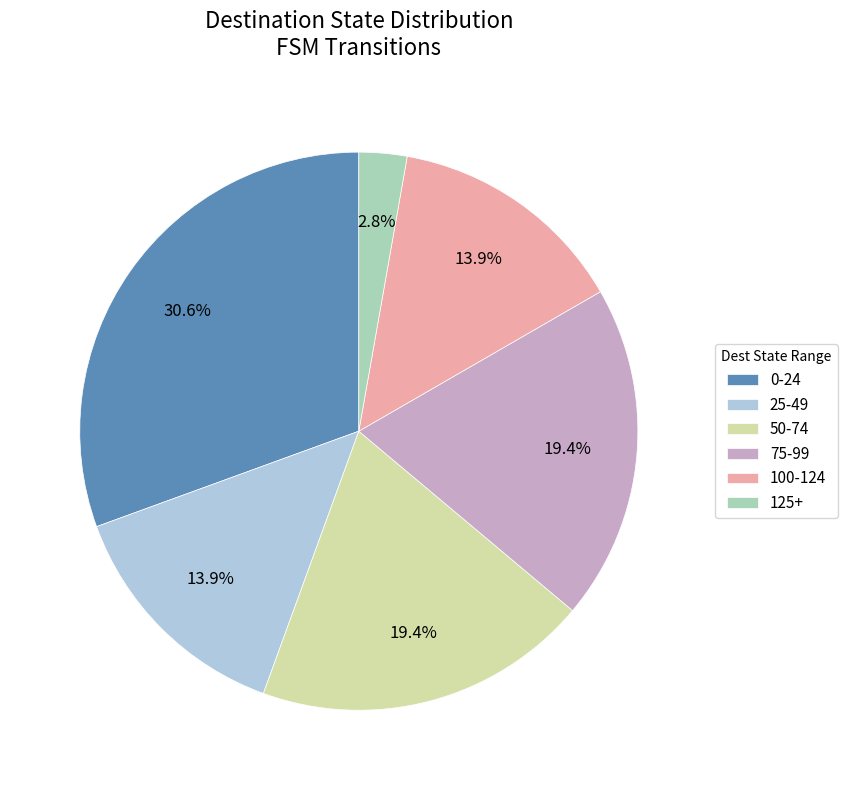

What is the ratio of the value at 25-49 to the value at 75-99?

0.7